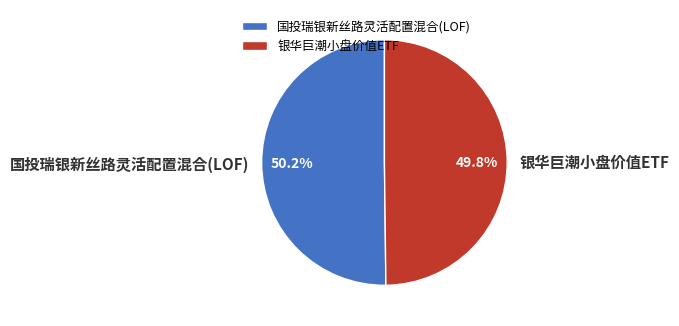

Approximately how many times larger is the value at 银华巨潮小盘价值ETF compared to 国投瑞银新丝路灵活配置混合(LOF)?

1.0